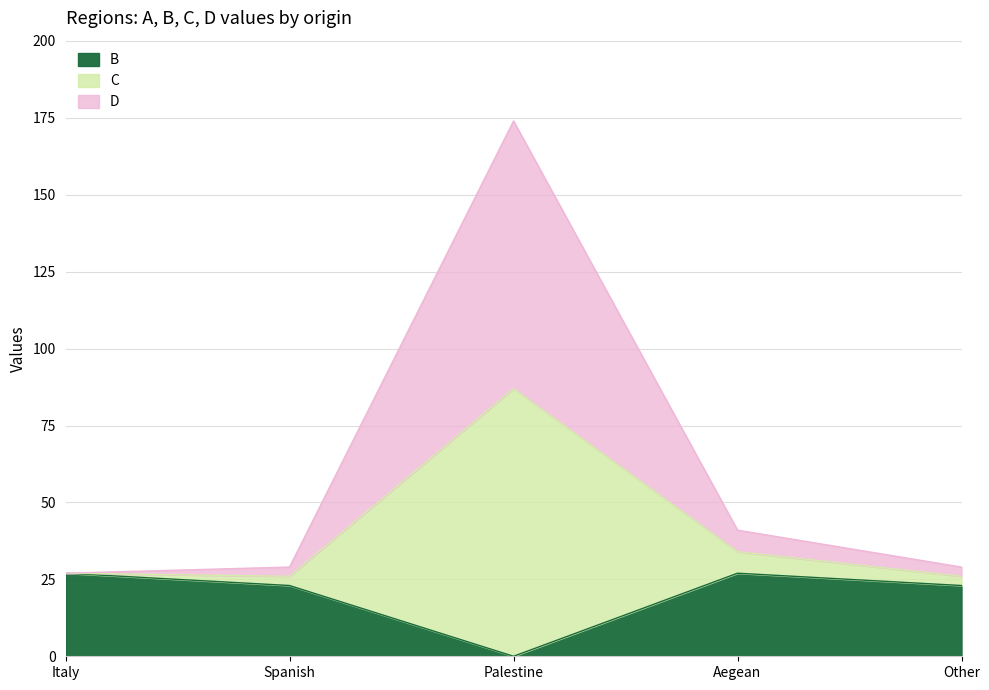

Between Palestine and Aegean, which series saw the biggest shift?

C